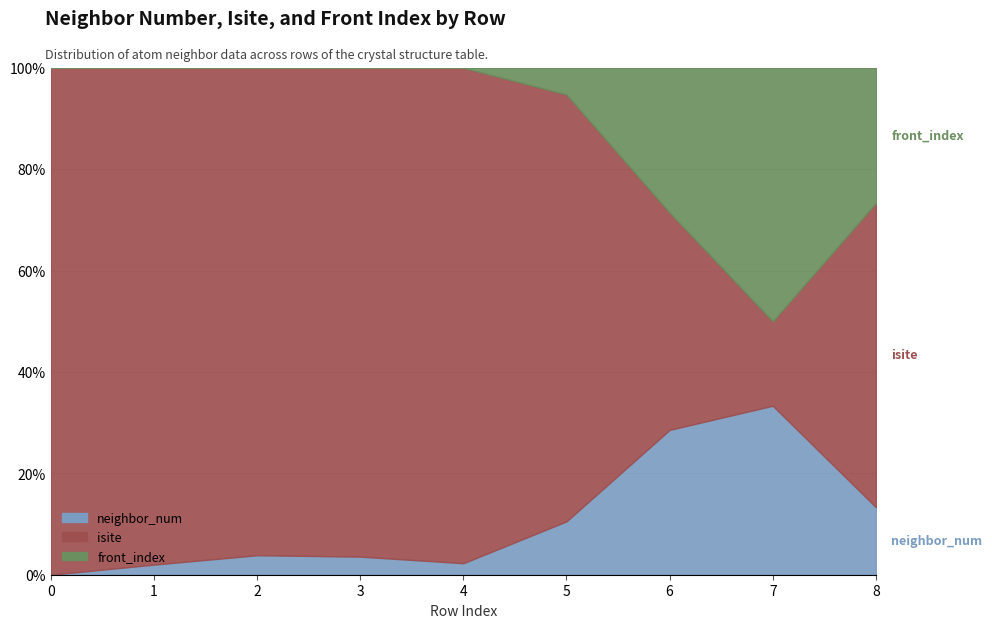

What is the minimum value for isite?

1